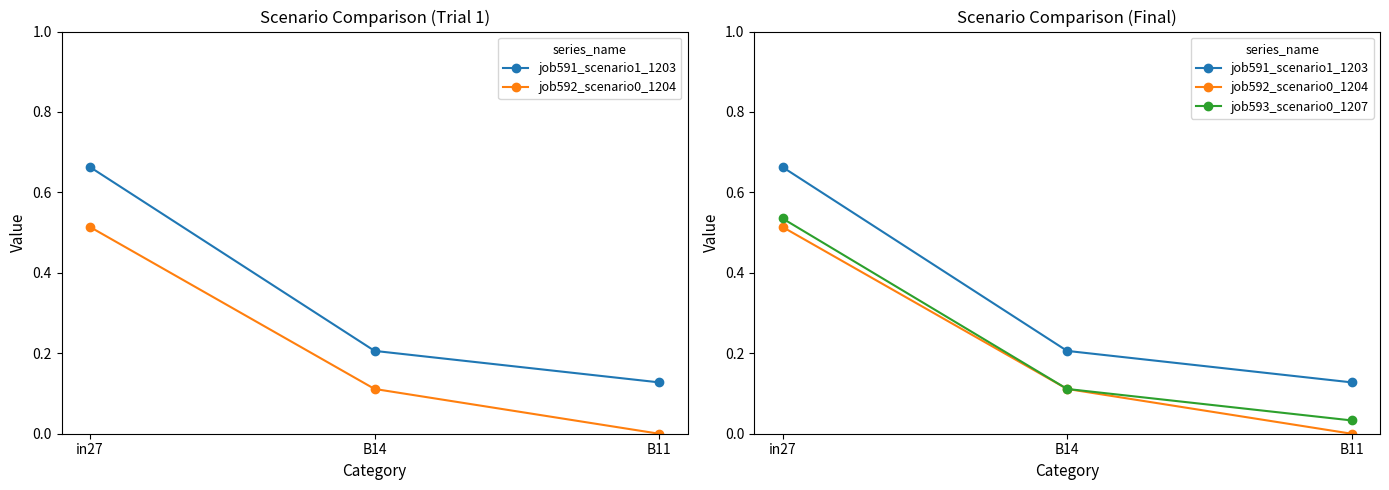

What is the highest value of the job591_scenario1_1203 series?

0.7